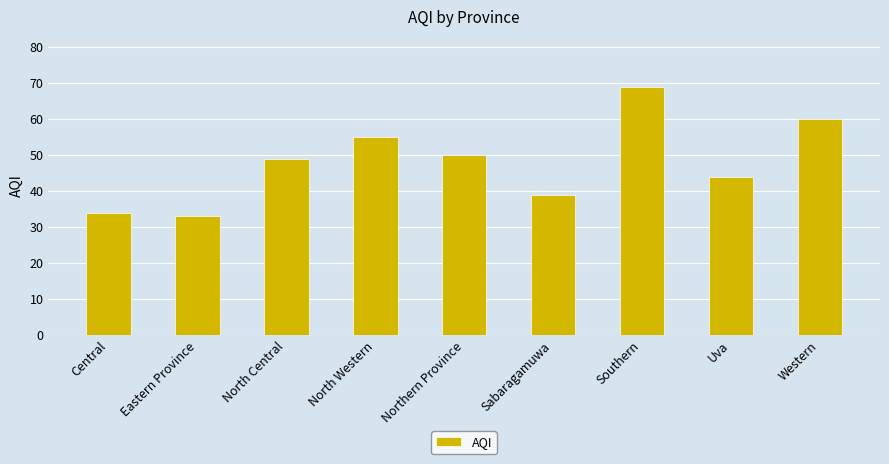

Reading left to right, list all the values displayed in this chart.

34	33	49	55	50	39	69	44	60